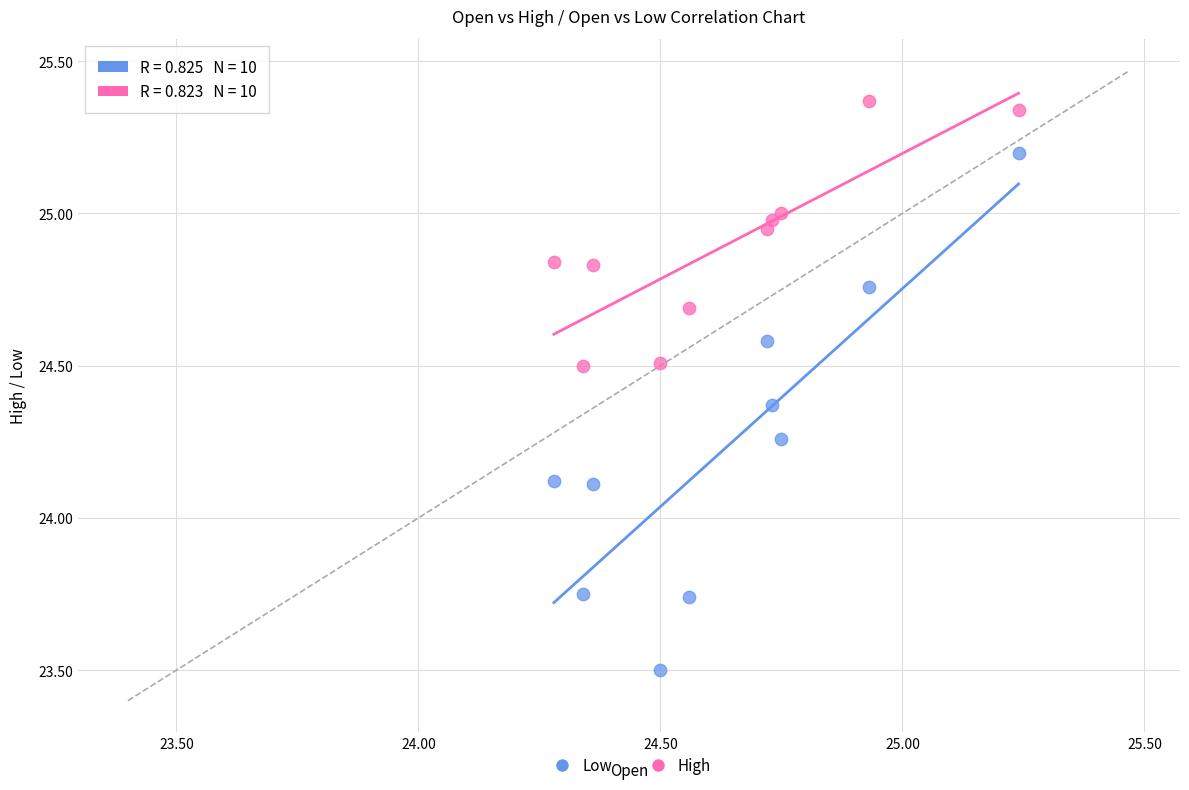

Which series has the widest spread of Y values?

Low